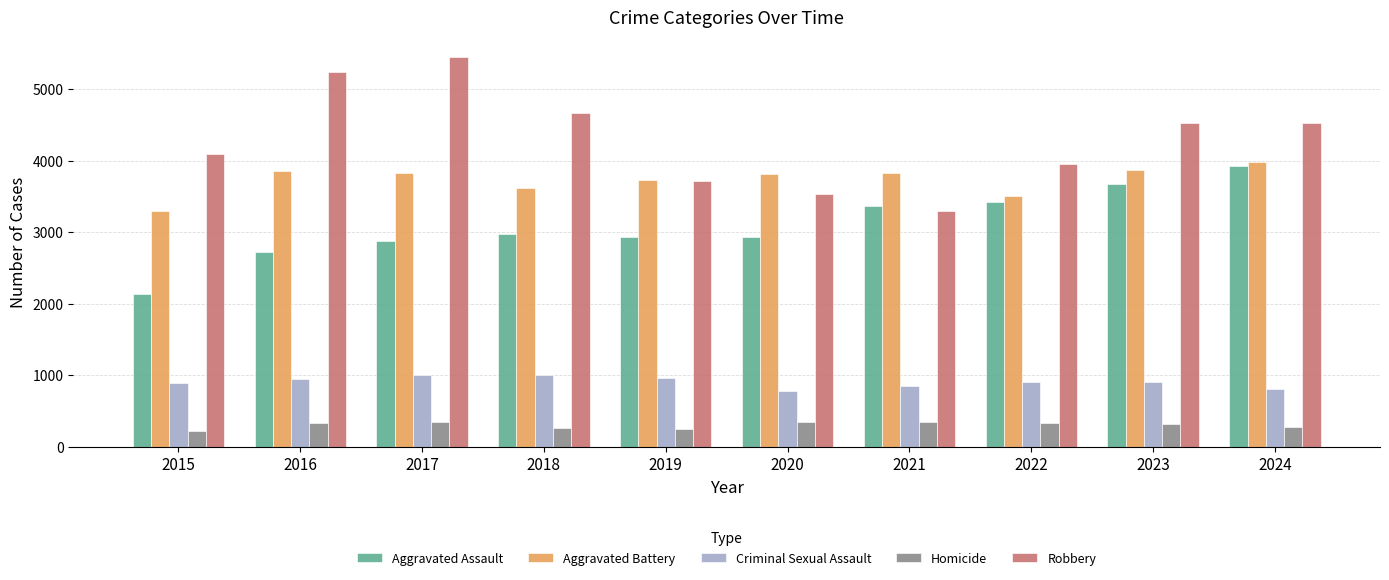

Where does the Homicide series first go above 338?

2016